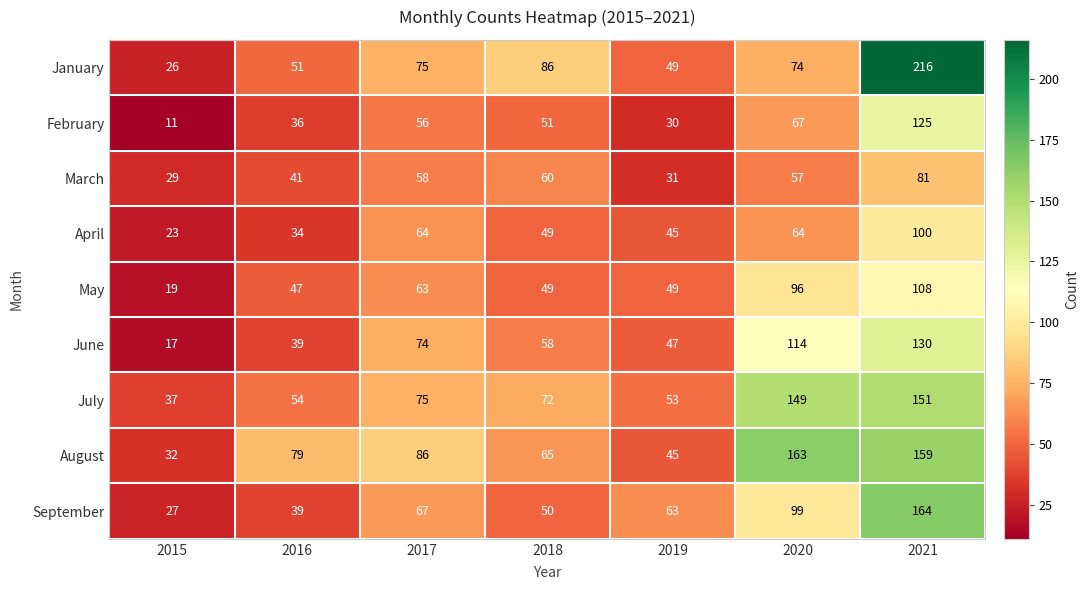

What is the difference between the second highest and second lowest values in the May series?

49